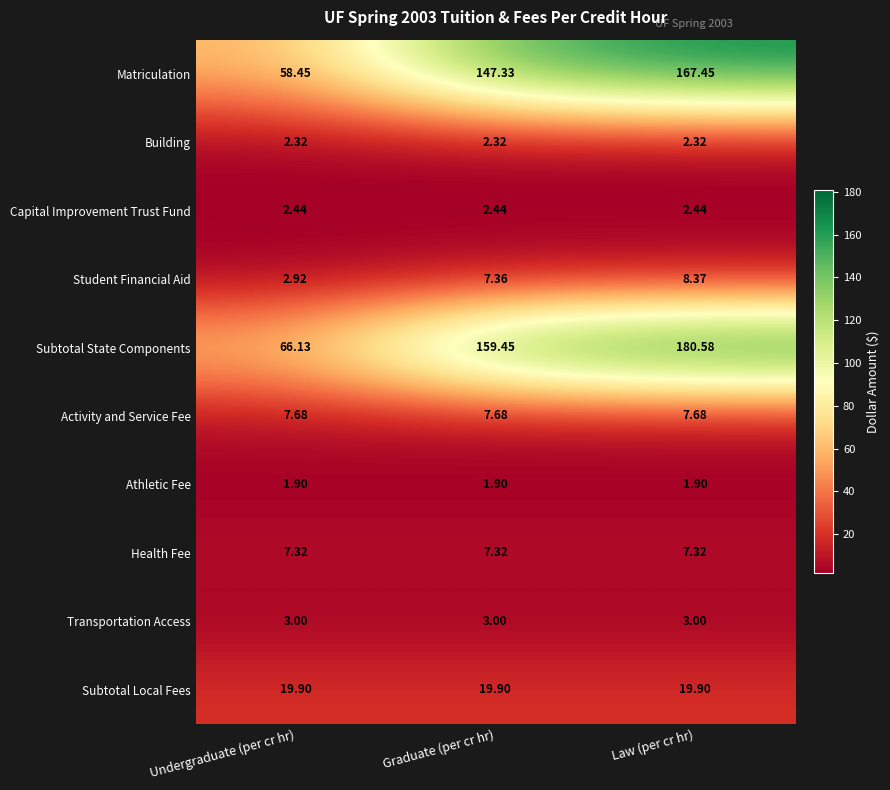

At which category is the sum across all series the highest?

Law (per cr hr)